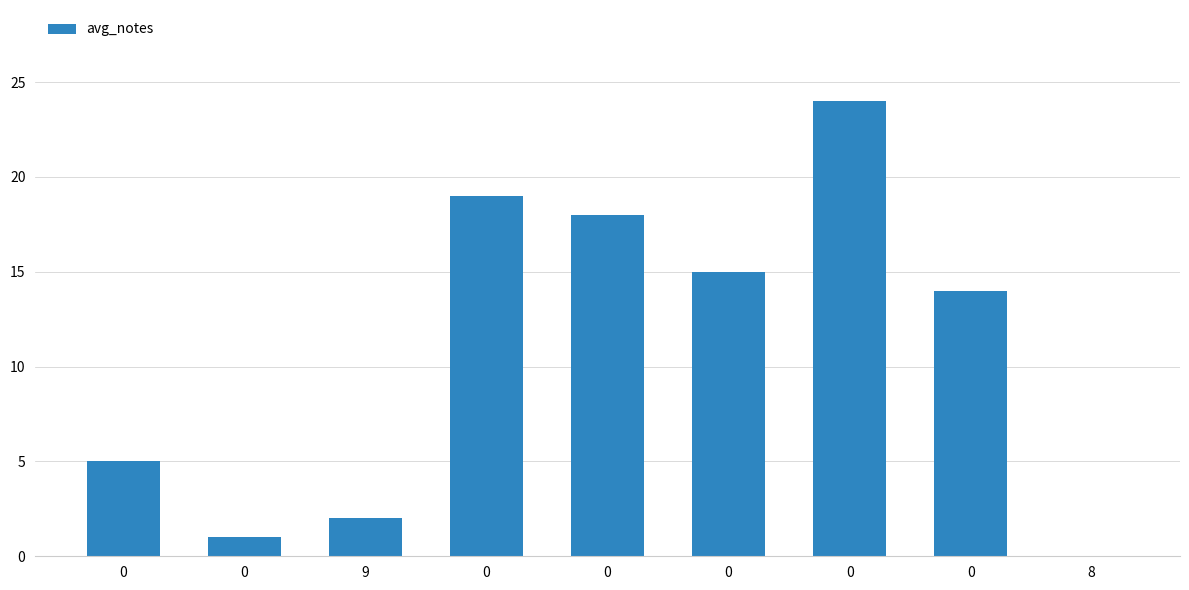

Rank the categories by value from highest to lowest.

0, 0, 0, 0, 0, 0, 9, 0, 8